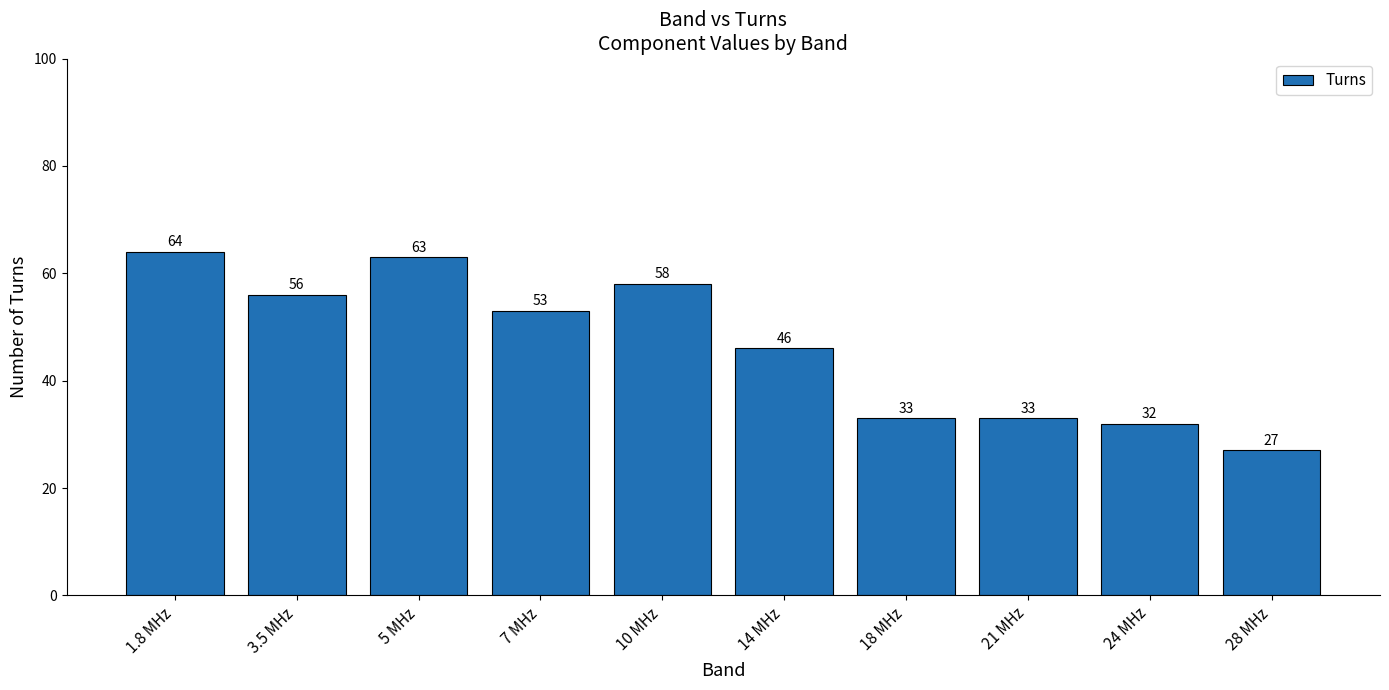

What is the ratio of the value at 28 MHz to the value at 24 MHz?

0.8